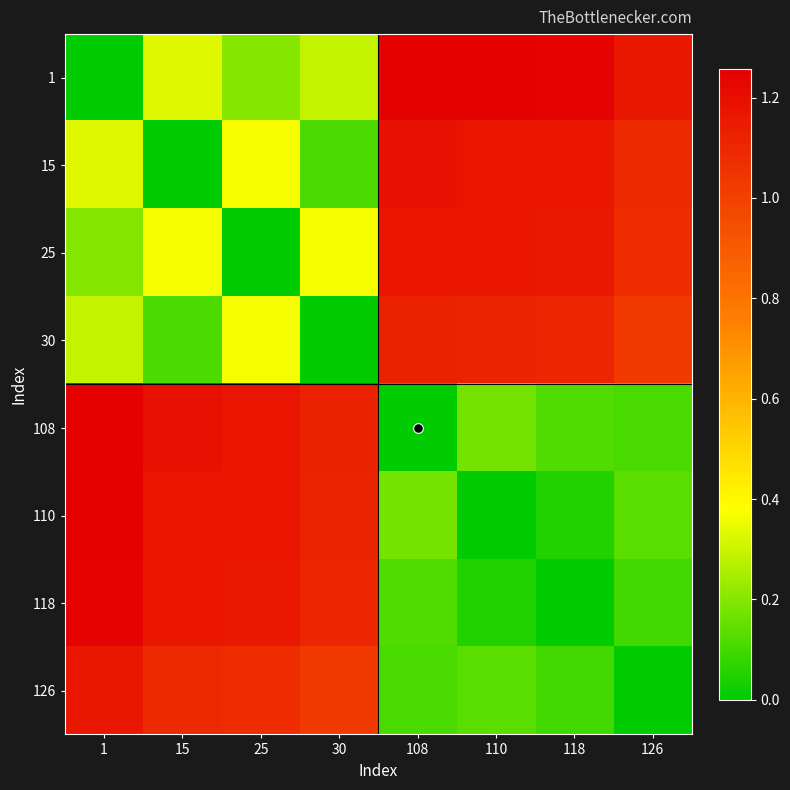

Which category has the highest value across all series?

110